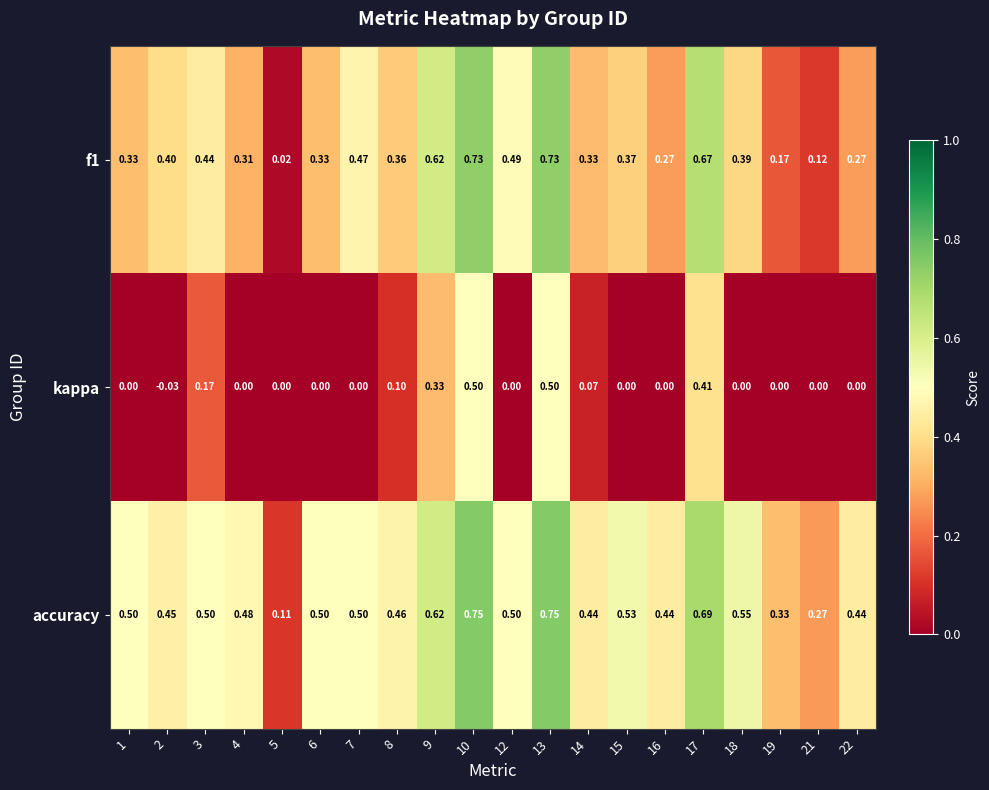

Which series has the largest total across all categories?

accuracy